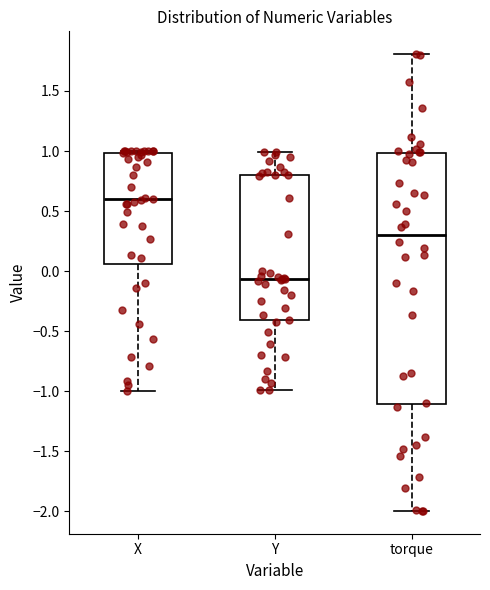

Which box's median line is the lowest?

Y